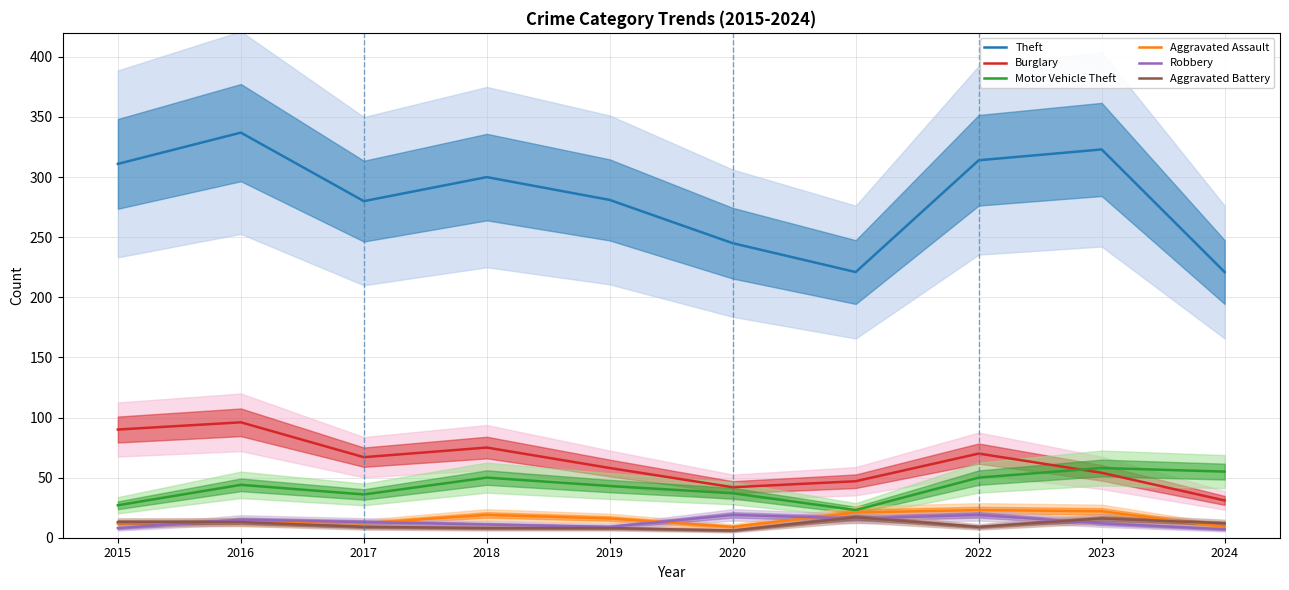

Count the number of data series in this chart.

6